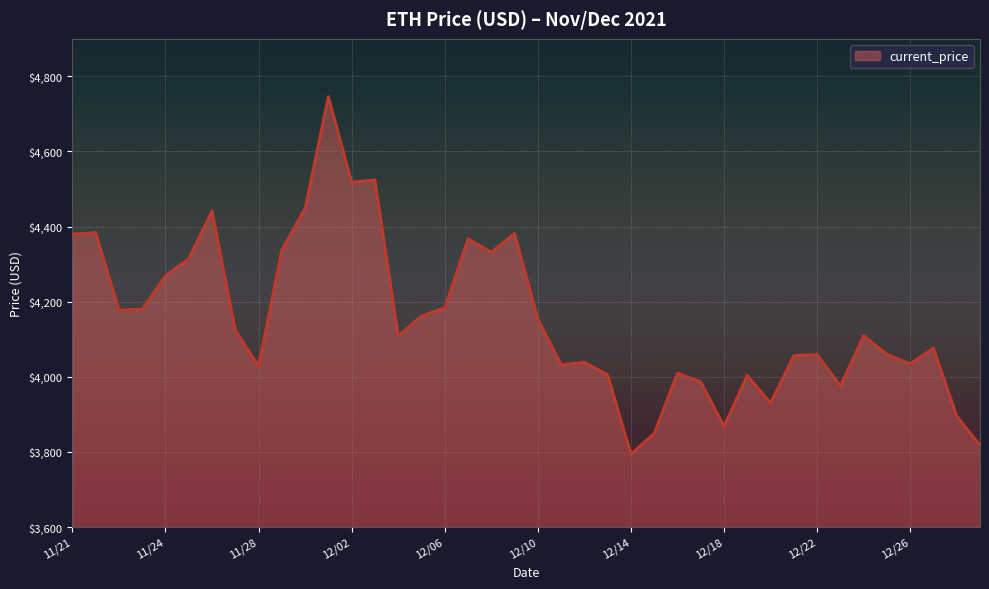

What is the difference between the maximum and minimum values?

952.1